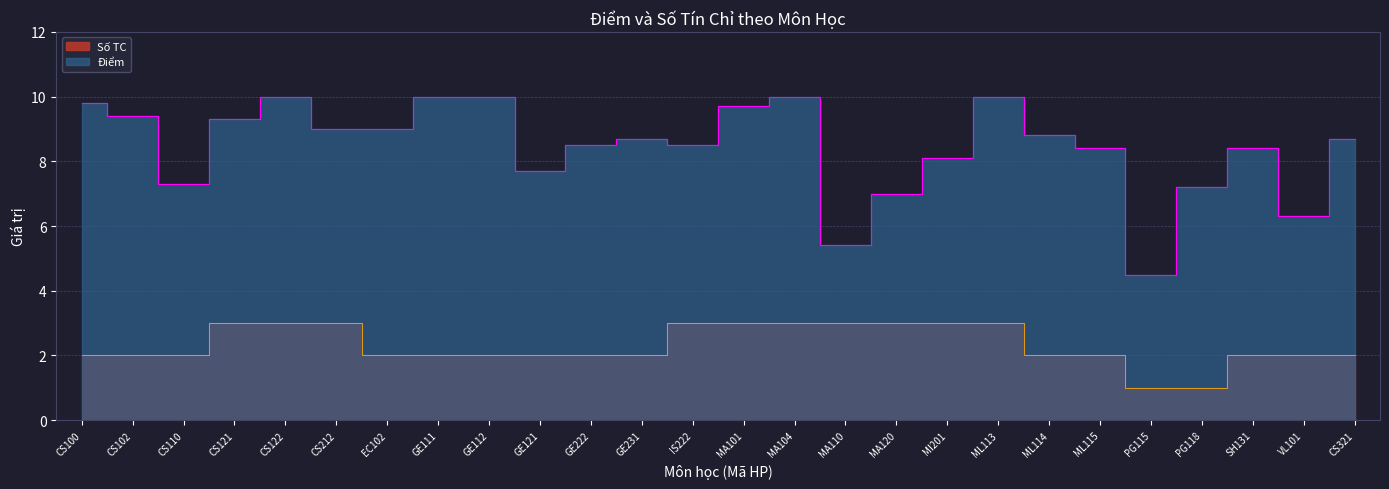

True or false: Điểm has a value of 5.9 at PG115.

False